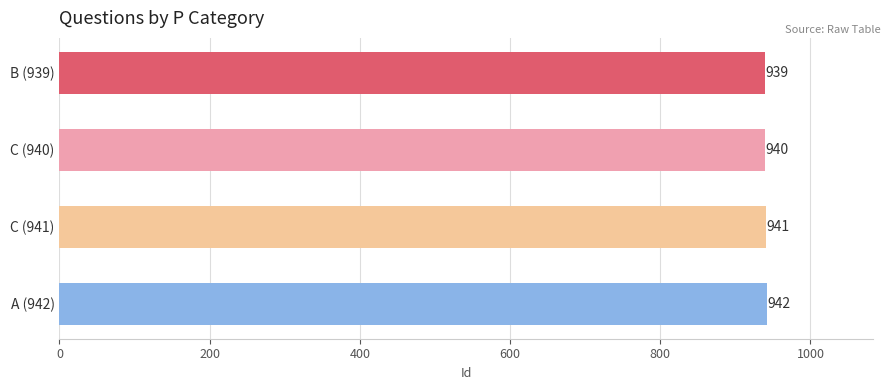

What is the sum of the values at A (942) and C (940)?

1882